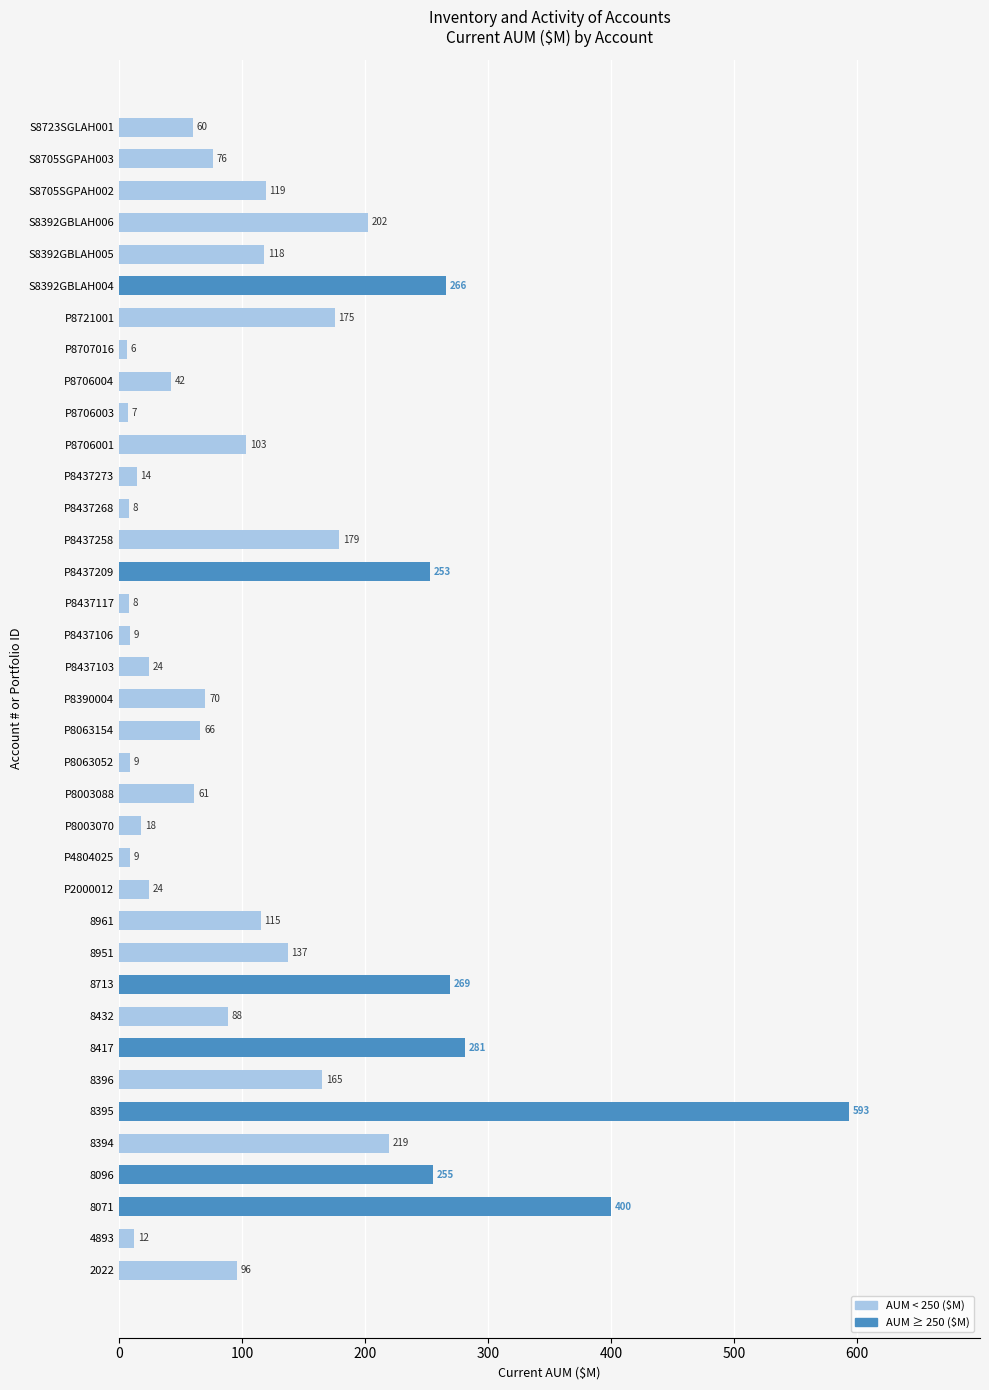

Reading top to bottom, extract all data points from this chart.

S8723SGLAH001=60	S8705SGPAH003=76	S8705SGPAH002=119	S8392GBLAH006=202	S8392GBLAH005=118	S8392GBLAH004=266	P8721001=175	P8707016=6	P8706004=42	P8706003=7	P8706001=103	P8437273=14	P8437268=8	P8437258=179	P8437209=253	P8437117=8	P8437106=9	P8437103=24	P8390004=70	P8063154=66	P8063052=9	P8003088=61	P8003070=18	P4804025=9	P2000012=24	8961=115	8951=137	8713=269	8432=88	8417=281	8396=165	8395=593	8394=219	8096=255	8071=400	4893=12	2022=96